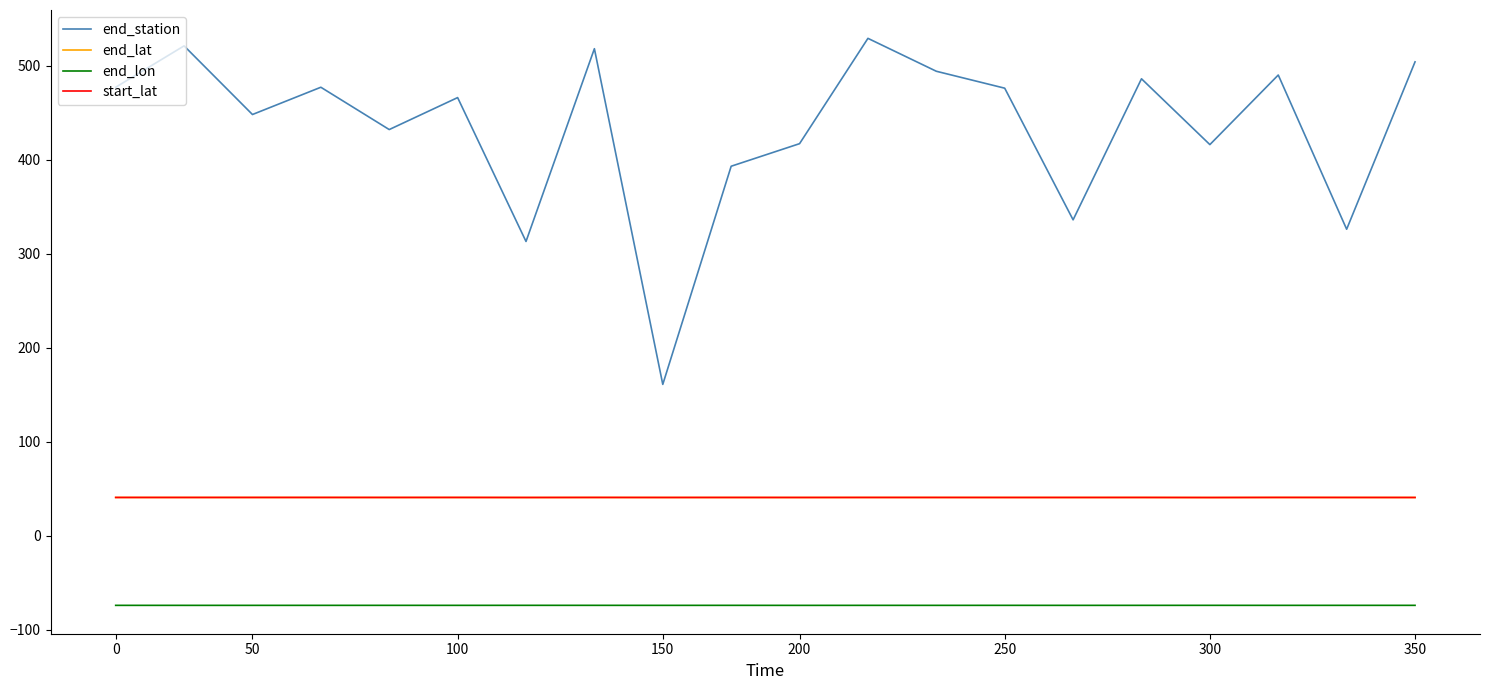

Which series has the largest total across all categories?

end_station